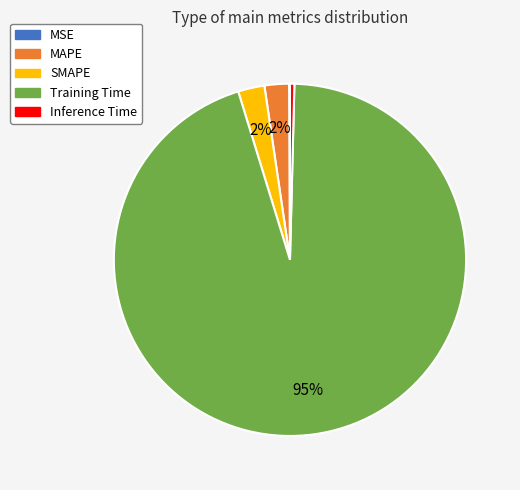

Which category has the biggest portion of the pie?

Training Time